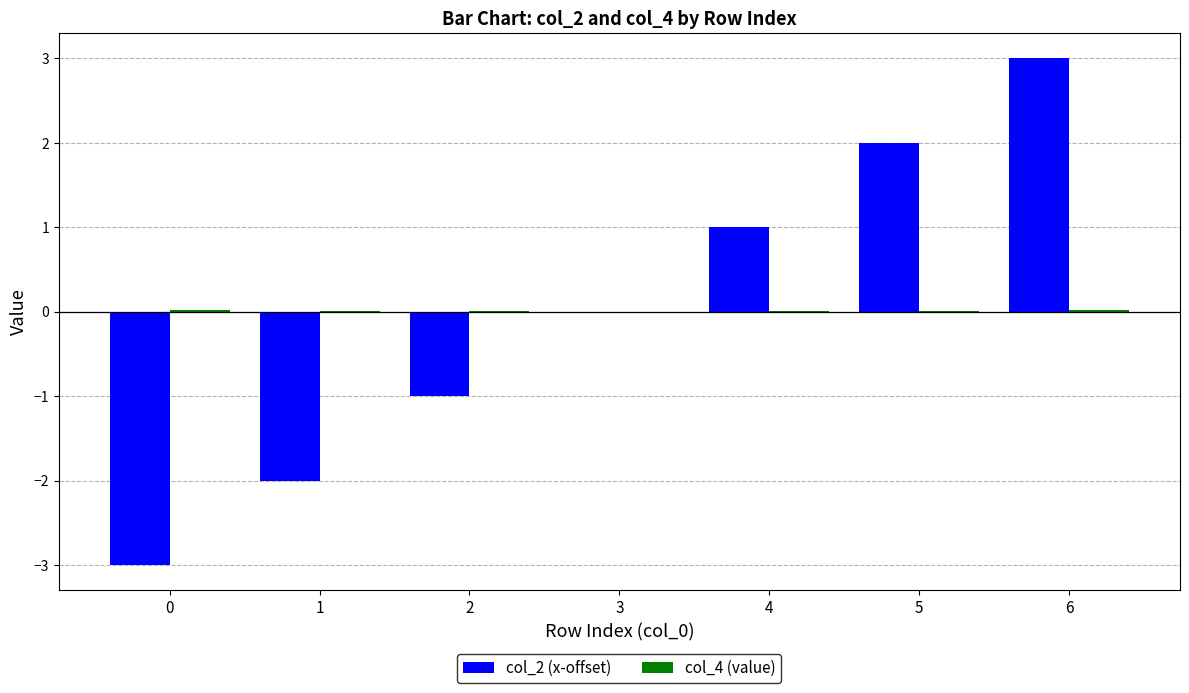

The value of col_2 (x-offset) at 3 is 1.9. True or false?

False